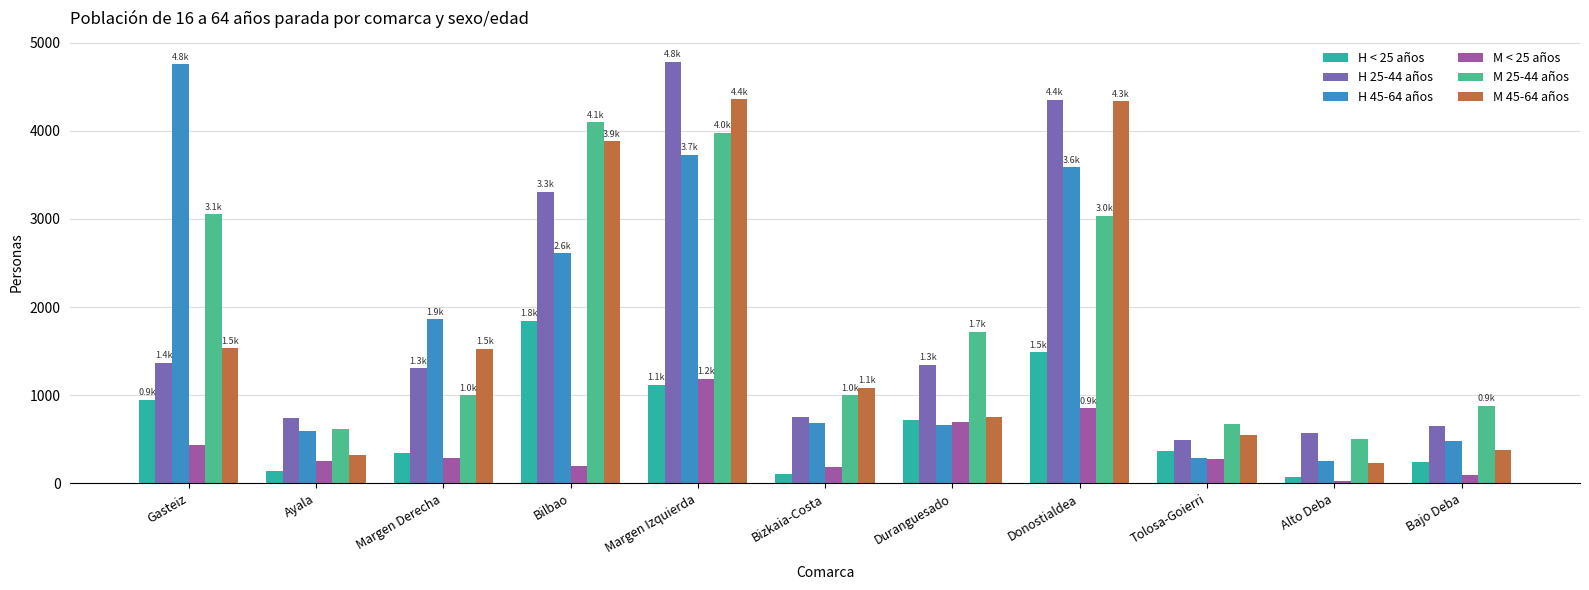

At which label does H 45-64 años first exceed 686?

Gasteiz